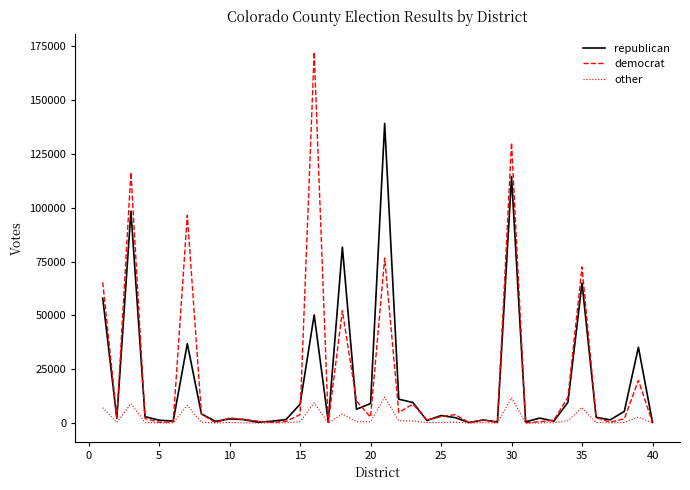

Which series has the largest range (max minus min)?

democrat